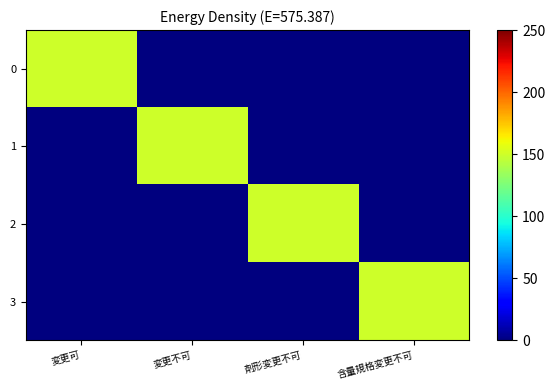

Reading right to left, transcribe all the data shown in this chart.

0: 含量規格変更不可=0	剤形変更不可=0	変更不可=0	変更可=150
1: 含量規格変更不可=0	剤形変更不可=0	変更不可=150	変更可=0
2: 含量規格変更不可=0	剤形変更不可=150	変更不可=0	変更可=0
3: 含量規格変更不可=150	剤形変更不可=0	変更不可=0	変更可=0